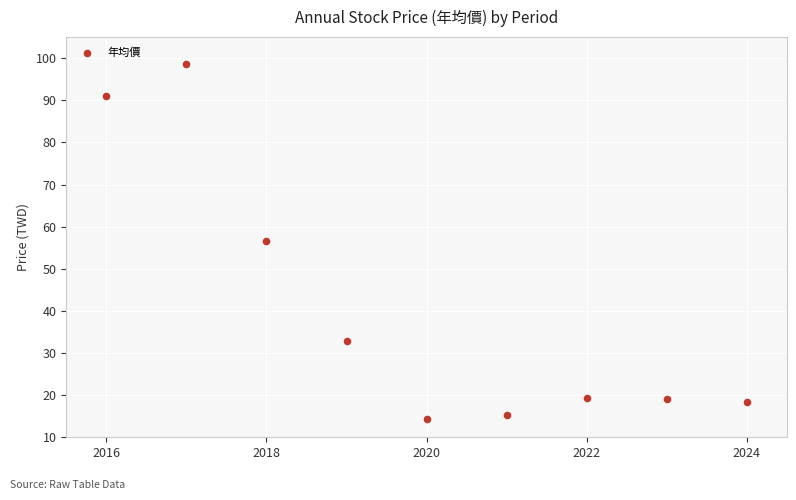

What is the range of X values (max minus min)?

8.0